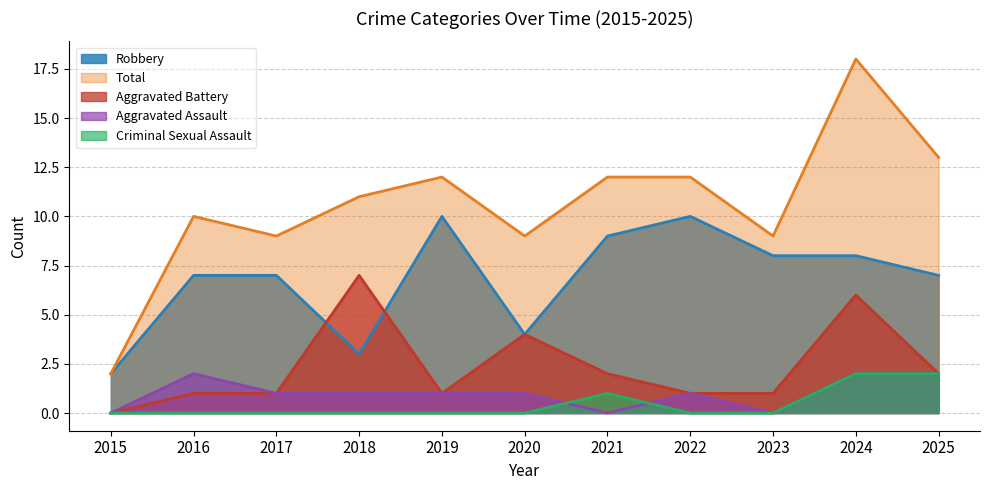

True or false: Total and Aggravated Battery intersect in this chart.

False